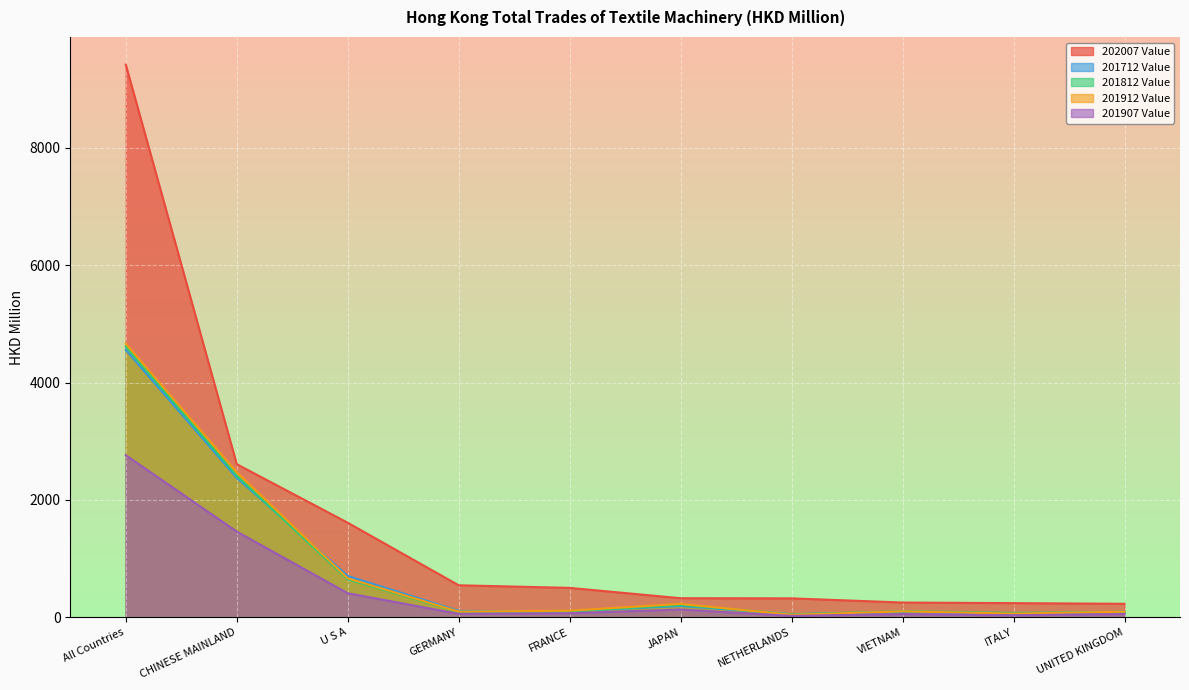

Which has a higher value, ITALY or GERMANY?

GERMANY